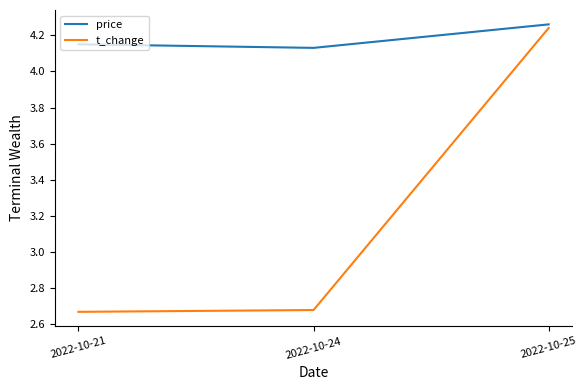

Does the chart have visible grid lines?

No